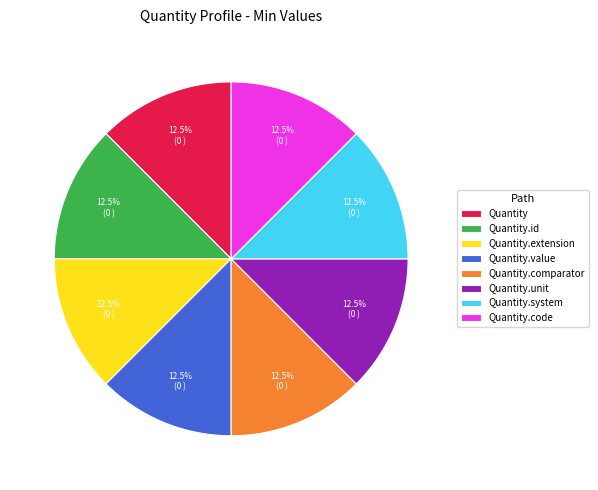

Is there any slice that represents more than half of the pie?

No